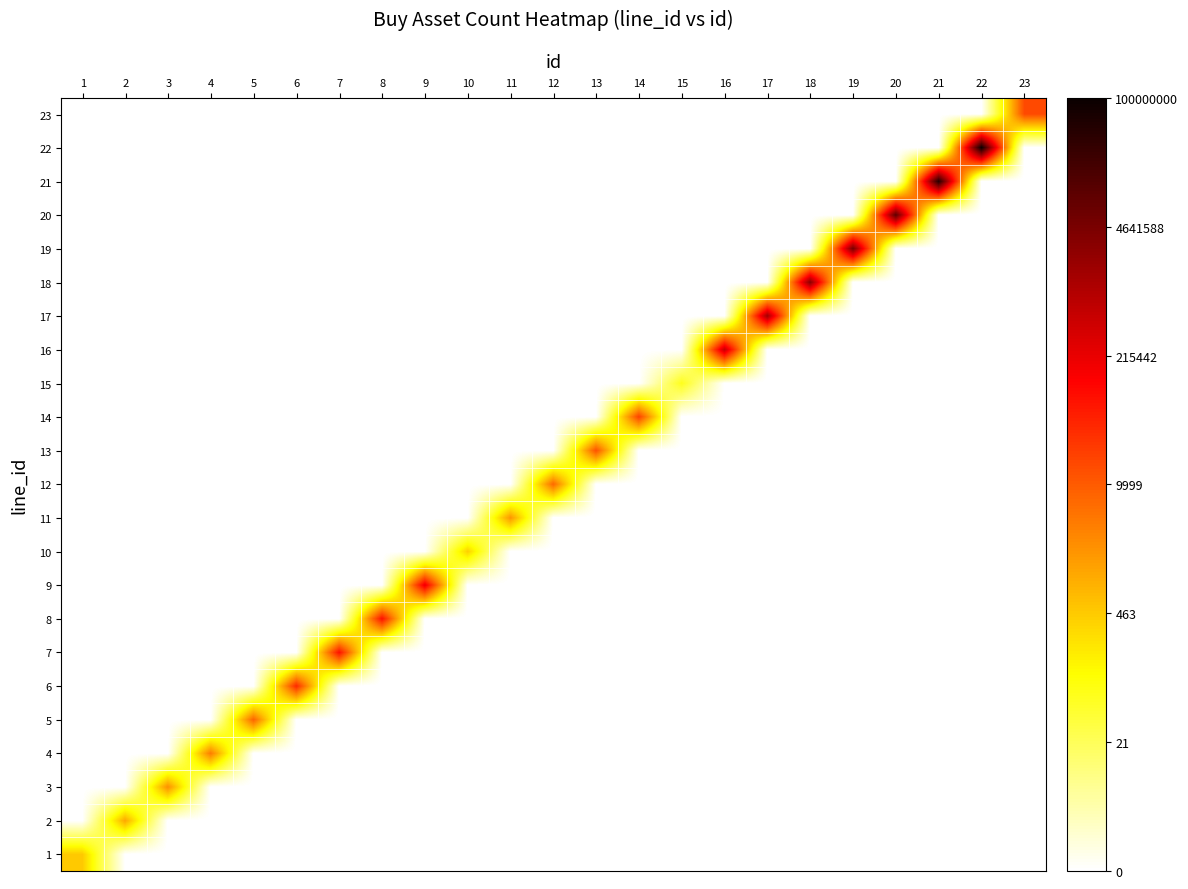

Reading right to left, what are all the values shown in this chart?

1: 23=0.0	22=0.0	21=0.0	20=0.0	19=0.0	18=0.0	17=0.0	16=0.0	15=0.0	14=0.0	13=0.0	12=0.0	11=0.0	10=0.0	9=0.0	8=0.0	7=0.0	6=0.0	5=0.0	4=0.0	3=0.0	2=0.0	1=6.2
2: 23=0.0	22=0.0	21=0.0	20=0.0	19=0.0	18=0.0	17=0.0	16=0.0	15=0.0	14=0.0	13=0.0	12=0.0	11=0.0	10=0.0	9=0.0	8=0.0	7=0.0	6=0.0	5=0.0	4=0.0	3=0.0	2=7.1	1=0.0
3: 23=0.0	22=0.0	21=0.0	20=0.0	19=0.0	18=0.0	17=0.0	16=0.0	15=0.0	14=0.0	13=0.0	12=0.0	11=0.0	10=0.0	9=0.0	8=0.0	7=0.0	6=0.0	5=0.0	4=0.0	3=7.8	2=0.0	1=0.0
4: 23=0.0	22=0.0	21=0.0	20=0.0	19=0.0	18=0.0	17=0.0	16=0.0	15=0.0	14=0.0	13=0.0	12=0.0	11=0.0	10=0.0	9=0.0	8=0.0	7=0.0	6=0.0	5=0.0	4=8.3	3=0.0	2=0.0	1=0.0
5: 23=0.0	22=0.0	21=0.0	20=0.0	19=0.0	18=0.0	17=0.0	16=0.0	15=0.0	14=0.0	13=0.0	12=0.0	11=0.0	10=0.0	9=0.0	8=0.0	7=0.0	6=0.0	5=9.0	4=0.0	3=0.0	2=0.0	1=0.0
6: 23=0.0	22=0.0	21=0.0	20=0.0	19=0.0	18=0.0	17=0.0	16=0.0	15=0.0	14=0.0	13=0.0	12=0.0	11=0.0	10=0.0	9=0.0	8=0.0	7=0.0	6=10.6	5=0.0	4=0.0	3=0.0	2=0.0	1=0.0
7: 23=0.0	22=0.0	21=0.0	20=0.0	19=0.0	18=0.0	17=0.0	16=0.0	15=0.0	14=0.0	13=0.0	12=0.0	11=0.0	10=0.0	9=0.0	8=0.0	7=11.3	6=0.0	5=0.0	4=0.0	3=0.0	2=0.0	1=0.0
8: 23=0.0	22=0.0	21=0.0	20=0.0	19=0.0	18=0.0	17=0.0	16=0.0	15=0.0	14=0.0	13=0.0	12=0.0	11=0.0	10=0.0	9=0.0	8=11.3	7=0.0	6=0.0	5=0.0	4=0.0	3=0.0	2=0.0	1=0.0
9: 23=0.0	22=0.0	21=0.0	20=0.0	19=0.0	18=0.0	17=0.0	16=0.0	15=0.0	14=0.0	13=0.0	12=0.0	11=0.0	10=0.0	9=12.2	8=0.0	7=0.0	6=0.0	5=0.0	4=0.0	3=0.0	2=0.0	1=0.0
10: 23=0.0	22=0.0	21=0.0	20=0.0	19=0.0	18=0.0	17=0.0	16=0.0	15=0.0	14=0.0	13=0.0	12=0.0	11=0.0	10=6.0	9=0.0	8=0.0	7=0.0	6=0.0	5=0.0	4=0.0	3=0.0	2=0.0	1=0.0
11: 23=0.0	22=0.0	21=0.0	20=0.0	19=0.0	18=0.0	17=0.0	16=0.0	15=0.0	14=0.0	13=0.0	12=0.0	11=7.6	10=0.0	9=0.0	8=0.0	7=0.0	6=0.0	5=0.0	4=0.0	3=0.0	2=0.0	1=0.0
12: 23=0.0	22=0.0	21=0.0	20=0.0	19=0.0	18=0.0	17=0.0	16=0.0	15=0.0	14=0.0	13=0.0	12=8.8	11=0.0	10=0.0	9=0.0	8=0.0	7=0.0	6=0.0	5=0.0	4=0.0	3=0.0	2=0.0	1=0.0
13: 23=0.0	22=0.0	21=0.0	20=0.0	19=0.0	18=0.0	17=0.0	16=0.0	15=0.0	14=0.0	13=9.5	12=0.0	11=0.0	10=0.0	9=0.0	8=0.0	7=0.0	6=0.0	5=0.0	4=0.0	3=0.0	2=0.0	1=0.0
14: 23=0.0	22=0.0	21=0.0	20=0.0	19=0.0	18=0.0	17=0.0	16=0.0	15=0.0	14=9.9	13=0.0	12=0.0	11=0.0	10=0.0	9=0.0	8=0.0	7=0.0	6=0.0	5=0.0	4=0.0	3=0.0	2=0.0	1=0.0
15: 23=0.0	22=0.0	21=0.0	20=0.0	19=0.0	18=0.0	17=0.0	16=0.0	15=4.2	14=0.0	13=0.0	12=0.0	11=0.0	10=0.0	9=0.0	8=0.0	7=0.0	6=0.0	5=0.0	4=0.0	3=0.0	2=0.0	1=0.0
16: 23=0.0	22=0.0	21=0.0	20=0.0	19=0.0	18=0.0	17=0.0	16=13.3	15=0.0	14=0.0	13=0.0	12=0.0	11=0.0	10=0.0	9=0.0	8=0.0	7=0.0	6=0.0	5=0.0	4=0.0	3=0.0	2=0.0	1=0.0
17: 23=0.0	22=0.0	21=0.0	20=0.0	19=0.0	18=0.0	17=14.2	16=0.0	15=0.0	14=0.0	13=0.0	12=0.0	11=0.0	10=0.0	9=0.0	8=0.0	7=0.0	6=0.0	5=0.0	4=0.0	3=0.0	2=0.0	1=0.0
18: 23=0.0	22=0.0	21=0.0	20=0.0	19=0.0	18=14.9	17=0.0	16=0.0	15=0.0	14=0.0	13=0.0	12=0.0	11=0.0	10=0.0	9=0.0	8=0.0	7=0.0	6=0.0	5=0.0	4=0.0	3=0.0	2=0.0	1=0.0
19: 23=0.0	22=0.0	21=0.0	20=0.0	19=15.4	18=0.0	17=0.0	16=0.0	15=0.0	14=0.0	13=0.0	12=0.0	11=0.0	10=0.0	9=0.0	8=0.0	7=0.0	6=0.0	5=0.0	4=0.0	3=0.0	2=0.0	1=0.0
20: 23=0.0	22=0.0	21=0.0	20=16.1	19=0.0	18=0.0	17=0.0	16=0.0	15=0.0	14=0.0	13=0.0	12=0.0	11=0.0	10=0.0	9=0.0	8=0.0	7=0.0	6=0.0	5=0.0	4=0.0	3=0.0	2=0.0	1=0.0
21: 23=0.0	22=0.0	21=17.7	20=0.0	19=0.0	18=0.0	17=0.0	16=0.0	15=0.0	14=0.0	13=0.0	12=0.0	11=0.0	10=0.0	9=0.0	8=0.0	7=0.0	6=0.0	5=0.0	4=0.0	3=0.0	2=0.0	1=0.0
22: 23=0.0	22=18.4	21=0.0	20=0.0	19=0.0	18=0.0	17=0.0	16=0.0	15=0.0	14=0.0	13=0.0	12=0.0	11=0.0	10=0.0	9=0.0	8=0.0	7=0.0	6=0.0	5=0.0	4=0.0	3=0.0	2=0.0	1=0.0
23: 23=9.7	22=0.0	21=0.0	20=0.0	19=0.0	18=0.0	17=0.0	16=0.0	15=0.0	14=0.0	13=0.0	12=0.0	11=0.0	10=0.0	9=0.0	8=0.0	7=0.0	6=0.0	5=0.0	4=0.0	3=0.0	2=0.0	1=0.0